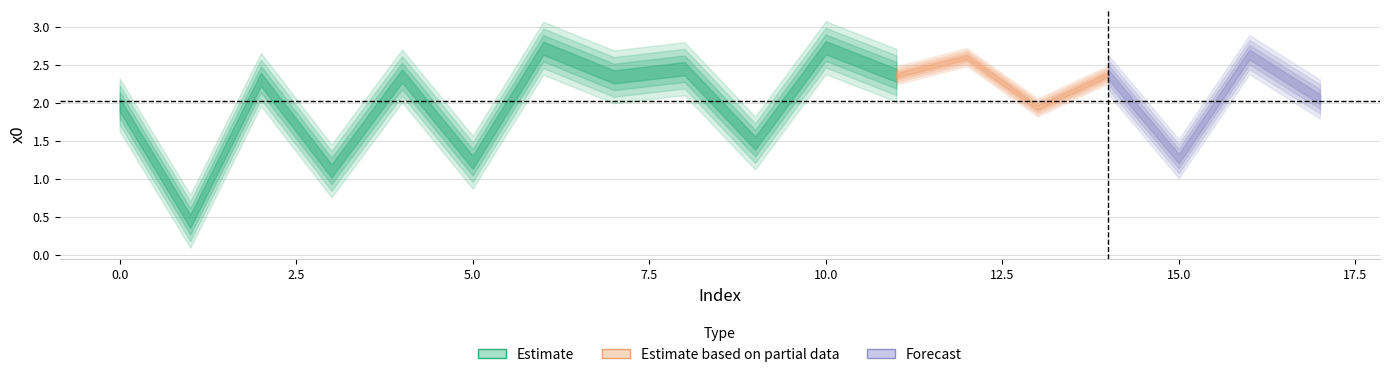

Reading left to right, list all the values displayed in this chart.

0=2.0	1=0.4	2=2.3	3=1.1	4=2.4	5=1.2	6=2.7	7=2.3	8=2.5	9=1.5	10=2.7	11=2.4	12=2.6	13=1.9	14=2.4	15=1.3	16=2.6	17=2.1